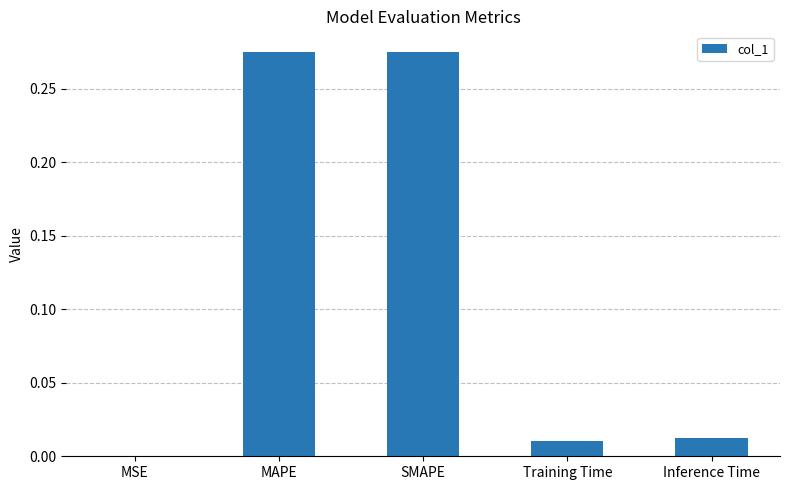

What is the sum of all values?

0.6